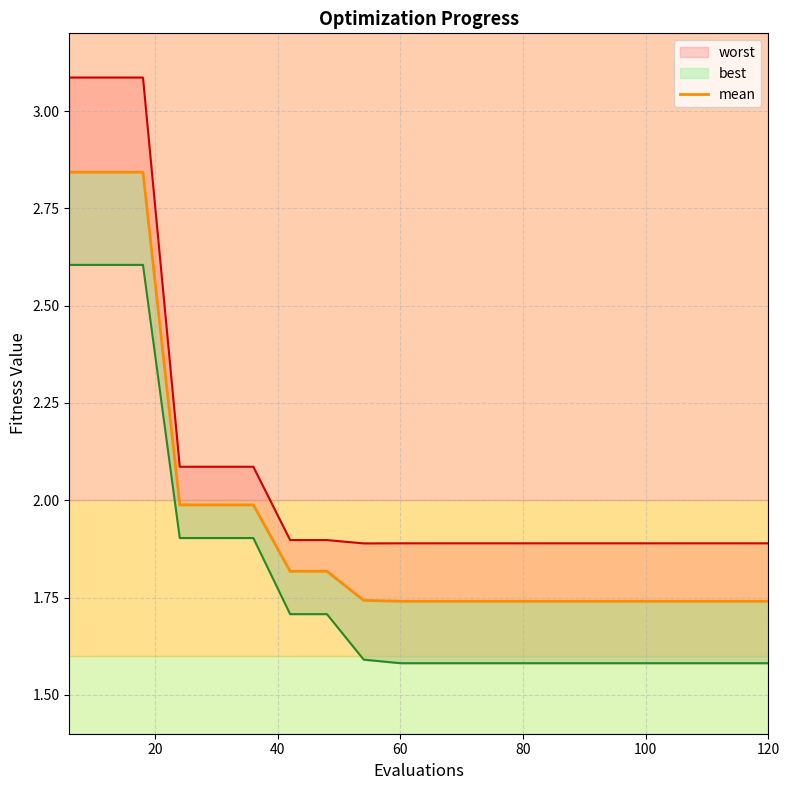

Does the chart have visible grid lines?

Yes